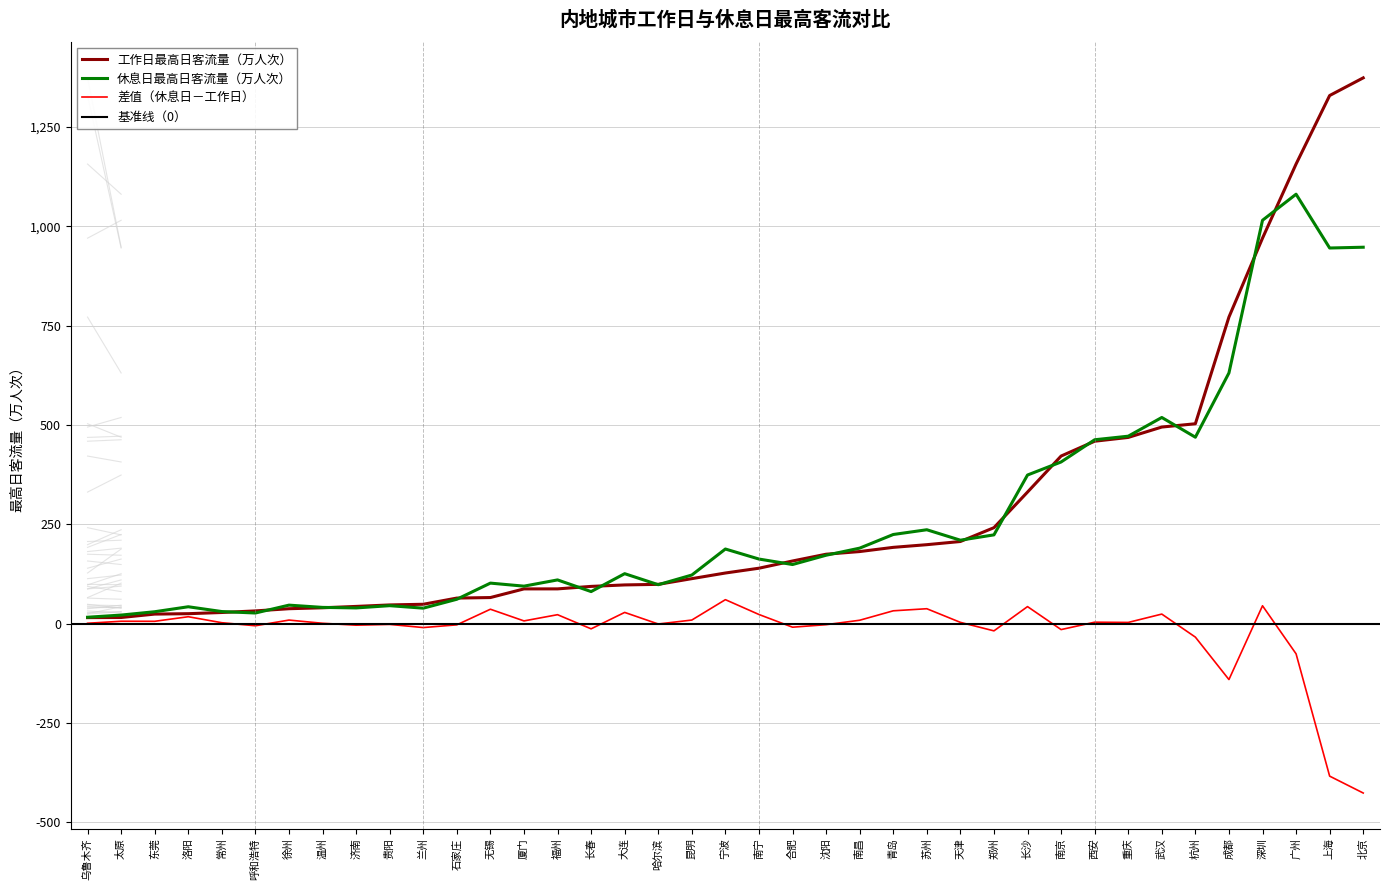

At which label is 差值（休息日－工作日） closest to -182?

成都